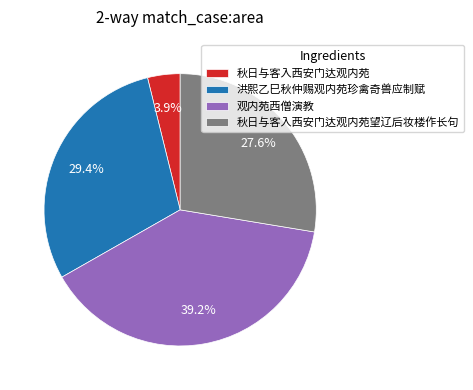

How much of the chart is everything except 秋日与客入西安门达观内苑?

96.1%